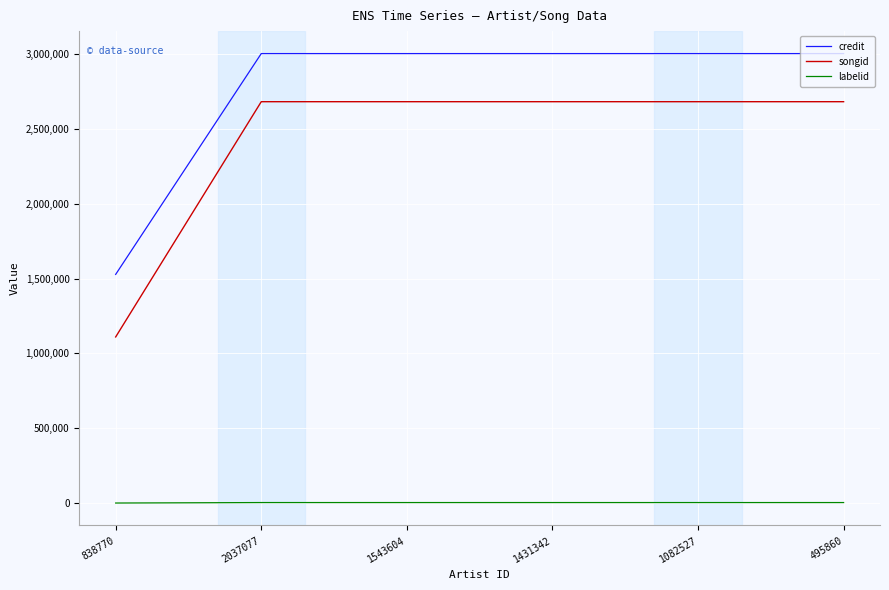

True or false: songid and credit intersect in this chart.

False